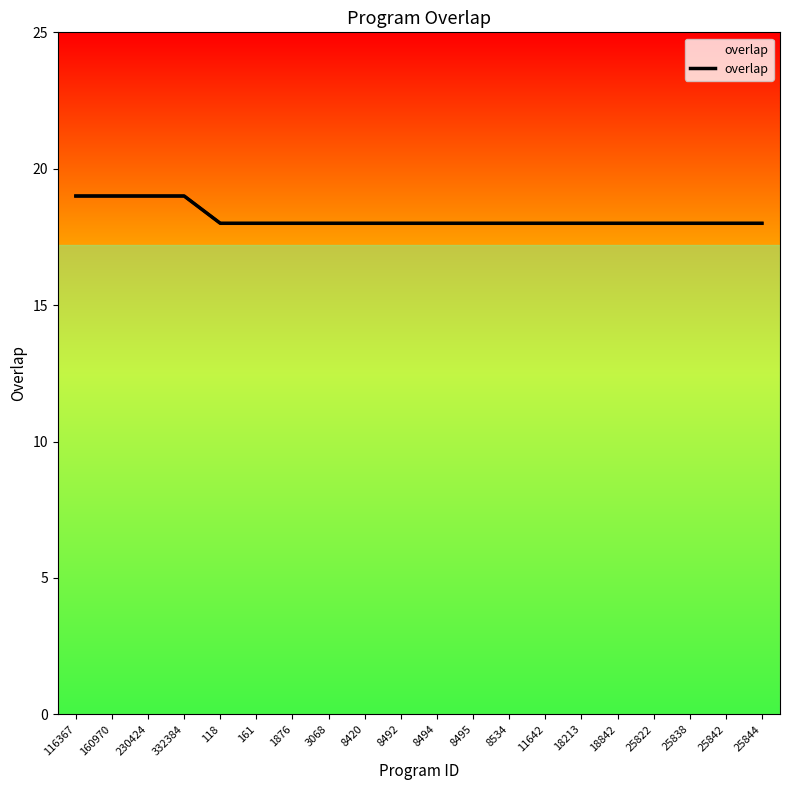

Which has a higher value, 230424 or 1876?

230424